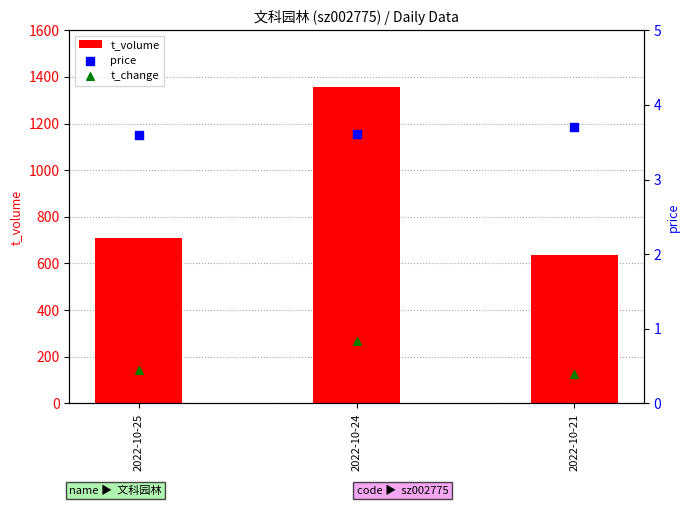

At which category is the sum across all series the highest?

2022-10-24